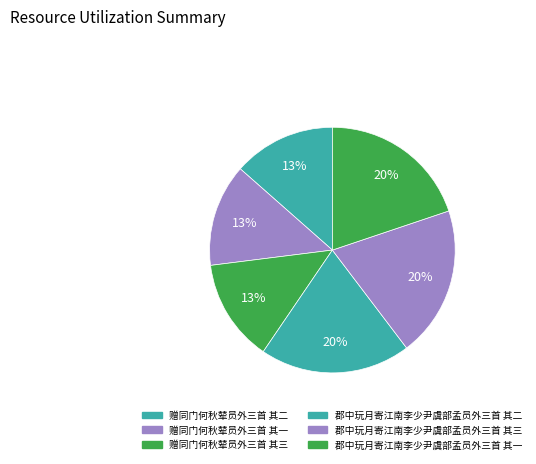

How many segments does this pie chart have?

6